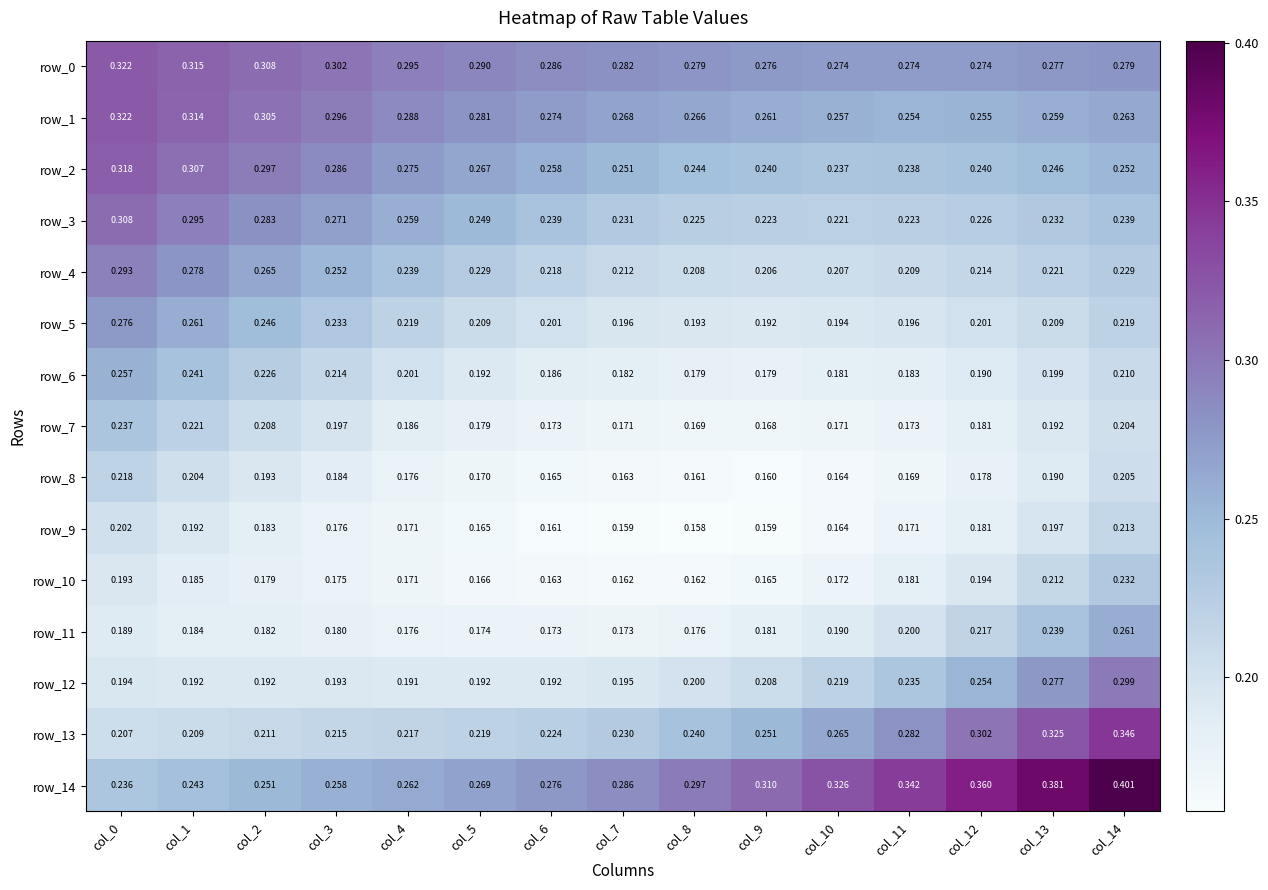

Is the value of row_12 at col_6 greater than the value of row_5 at col_7?

No